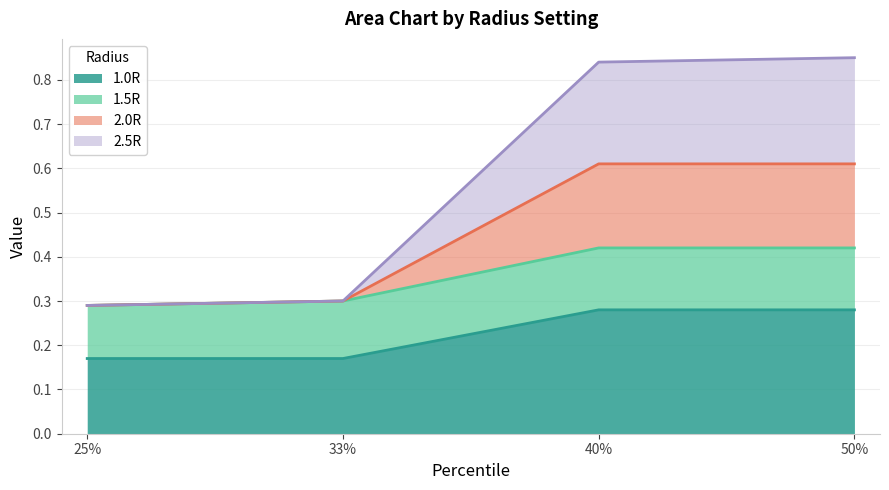

What are all the series names shown in the legend?

1.0R, 1.5R, 2.0R, 2.5R